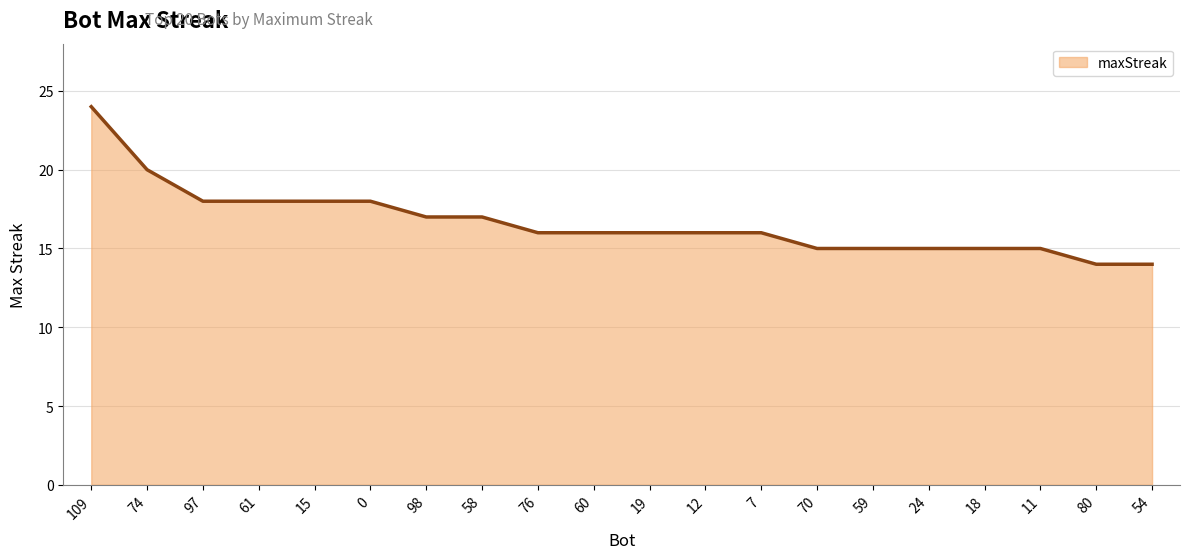

The value at 19 is 28. True or false?

False